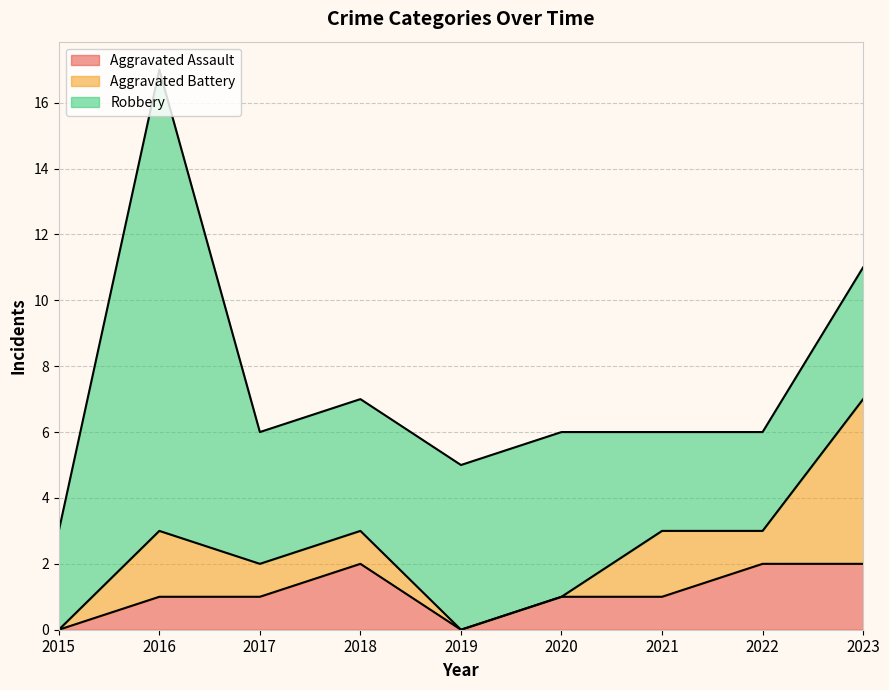

Which series has the widest spread of values?

Robbery